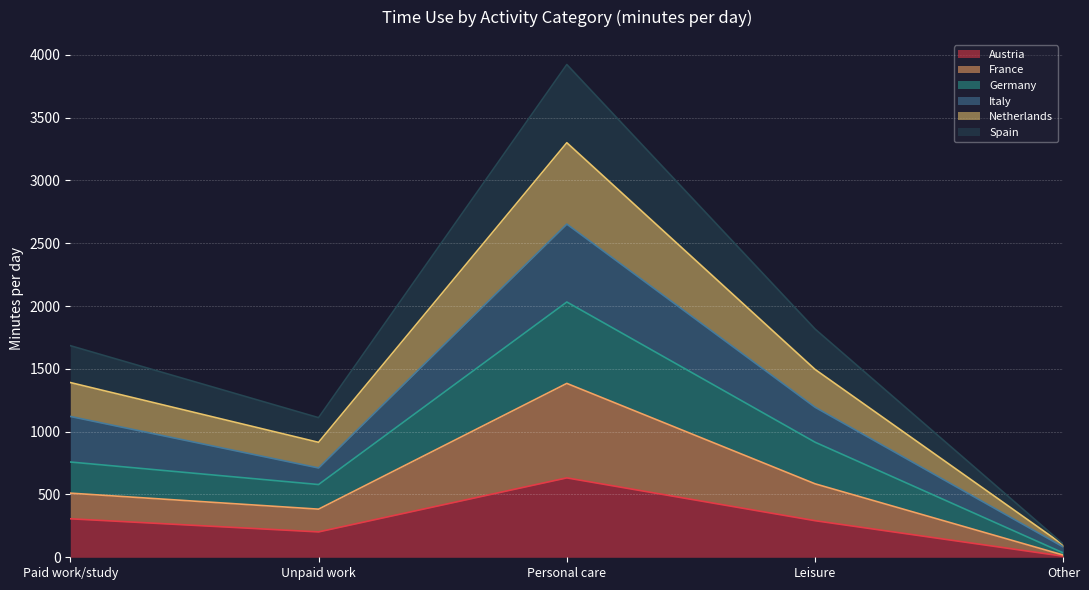

At which label does France reach its peak?

Personal care